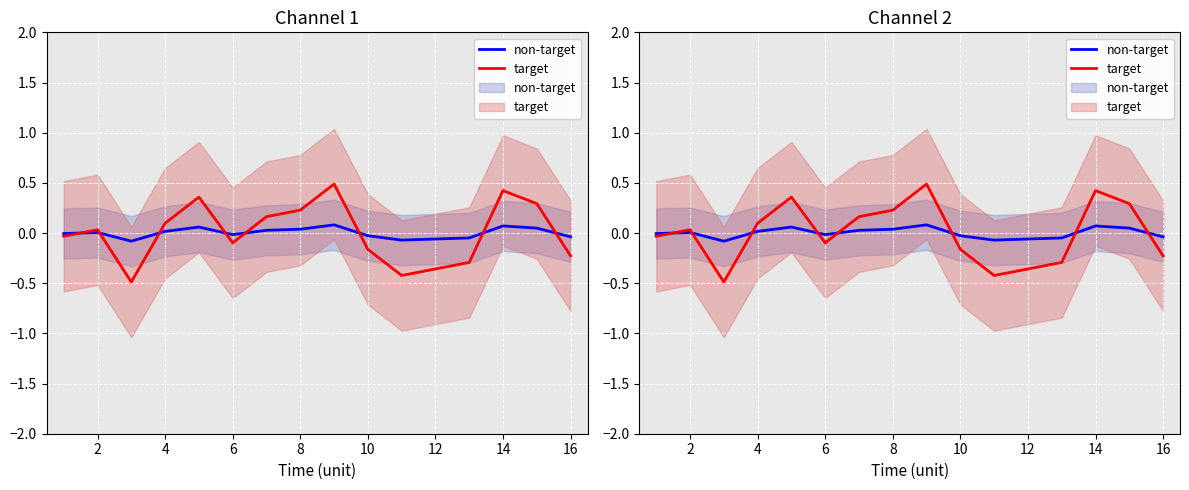

In target, how many points are higher than both neighbors (excluding endpoints)?

4